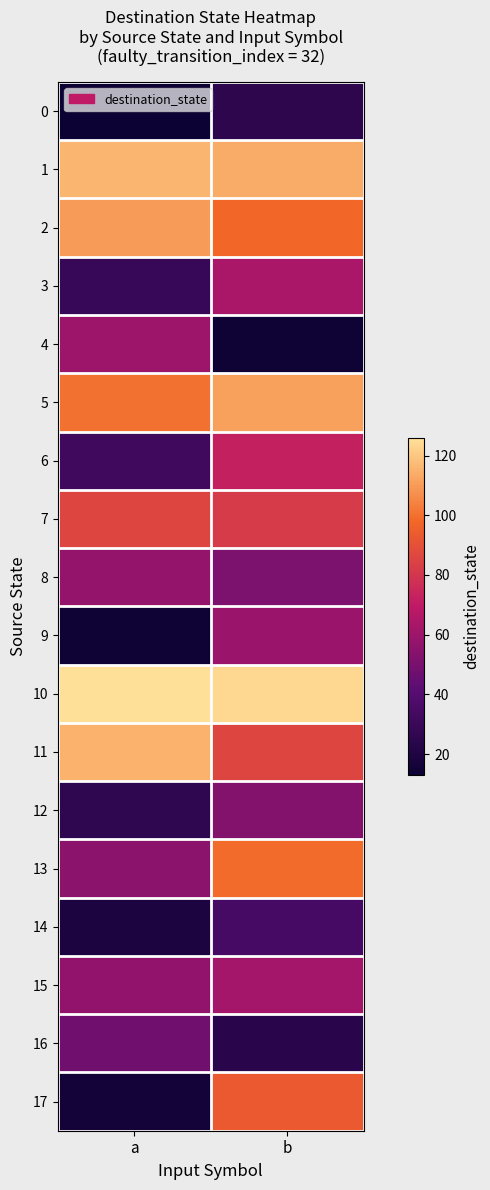

Which has a higher value, b or a?

b